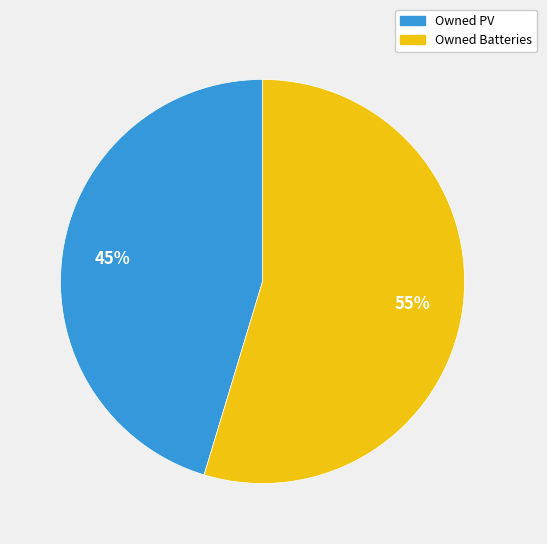

Which has a higher value, Owned Batteries or Owned PV?

Owned Batteries